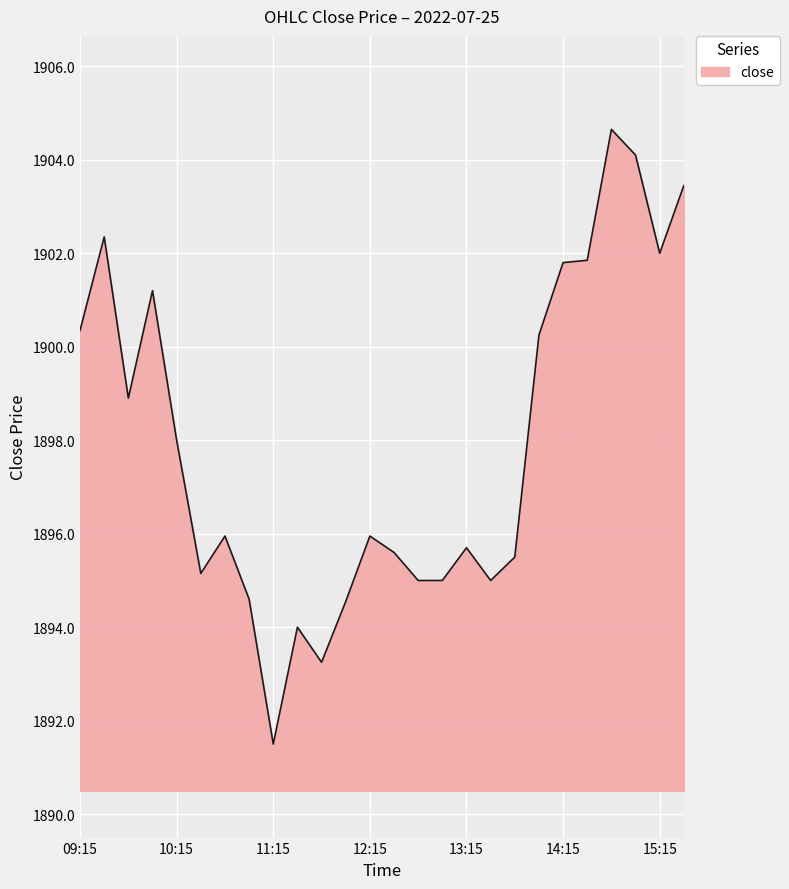

How many series are shown in this chart?

1